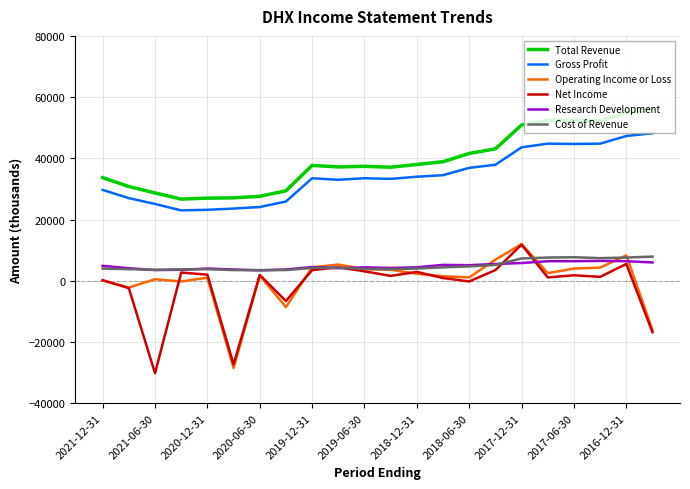

True or false: Total Revenue and Operating Income or Loss intersect in this chart.

False